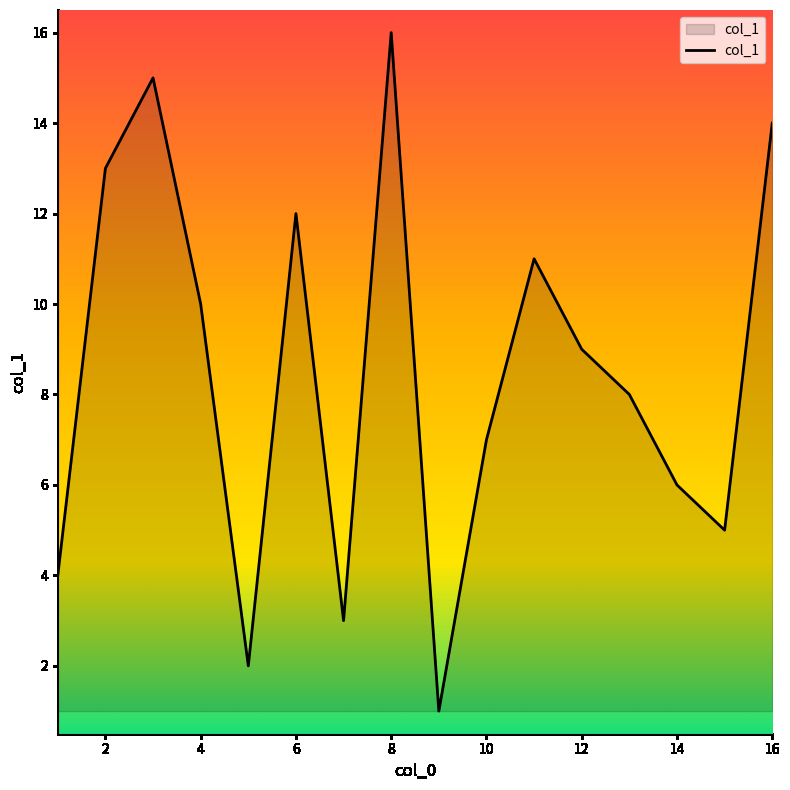

What is the maximum value shown in the chart?

16